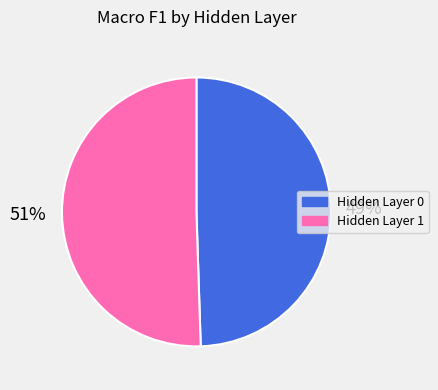

Which category has the smallest portion of the pie?

Hidden Layer 0